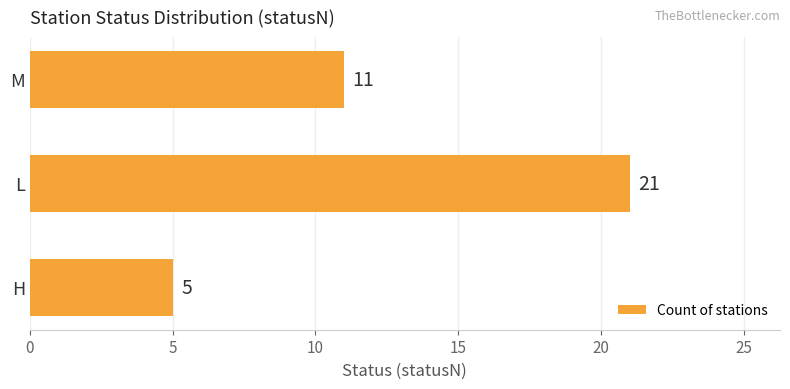

The chart shows a value of 3 at H. True or false?

False